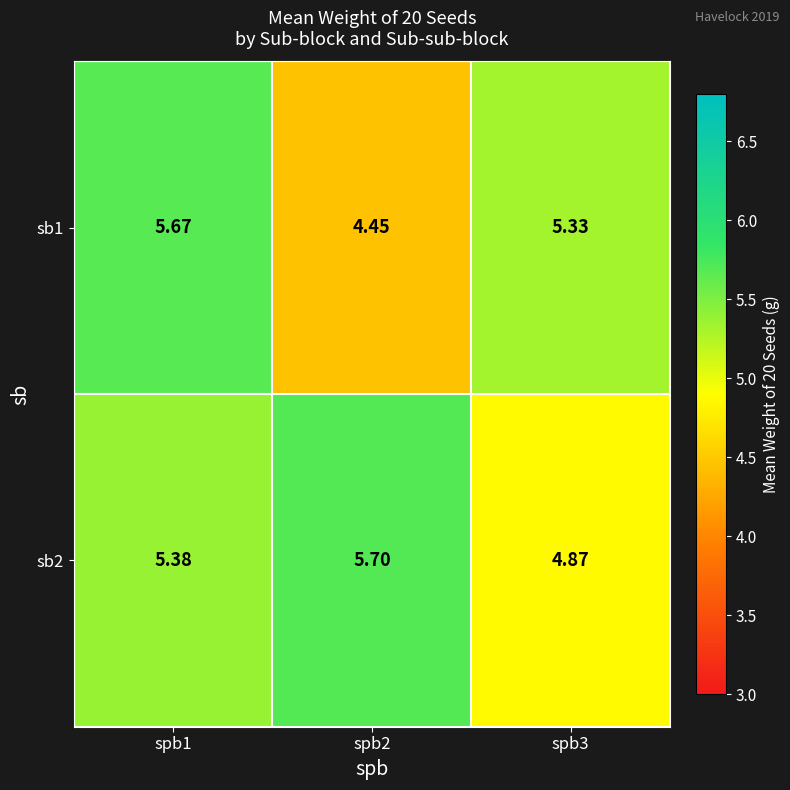

What is the maximum value shown in the chart?

5.7